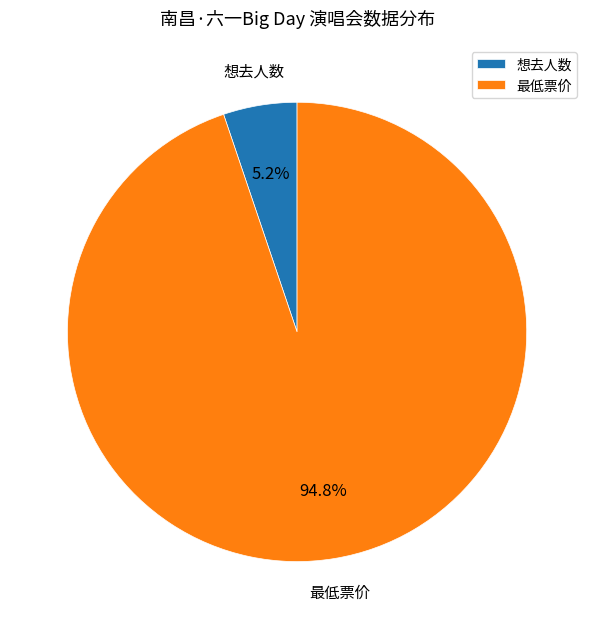

To the nearest percent, what portion does 想去人数 represent?

5%